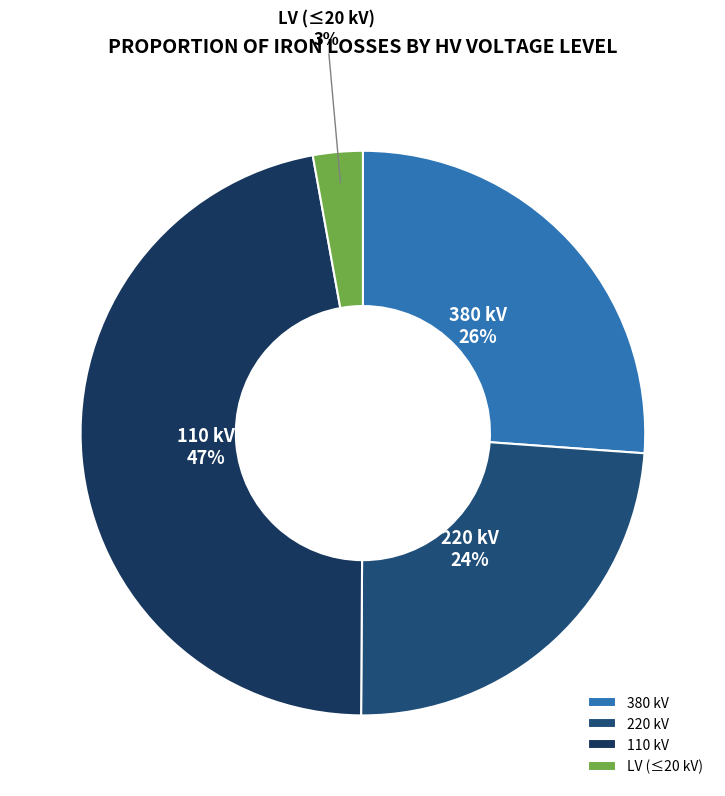

To the nearest percent, what is the difference between the largest and smallest slice percentages?

44%